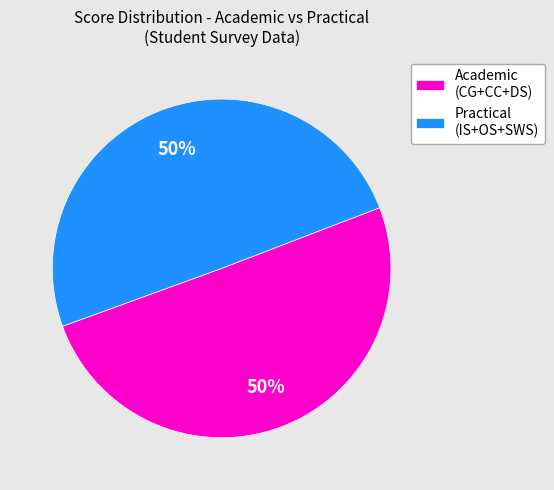

Is the sum of Academic (CG+CC+DS) and Practical (IS+OS+SWS) greater than half?

Yes